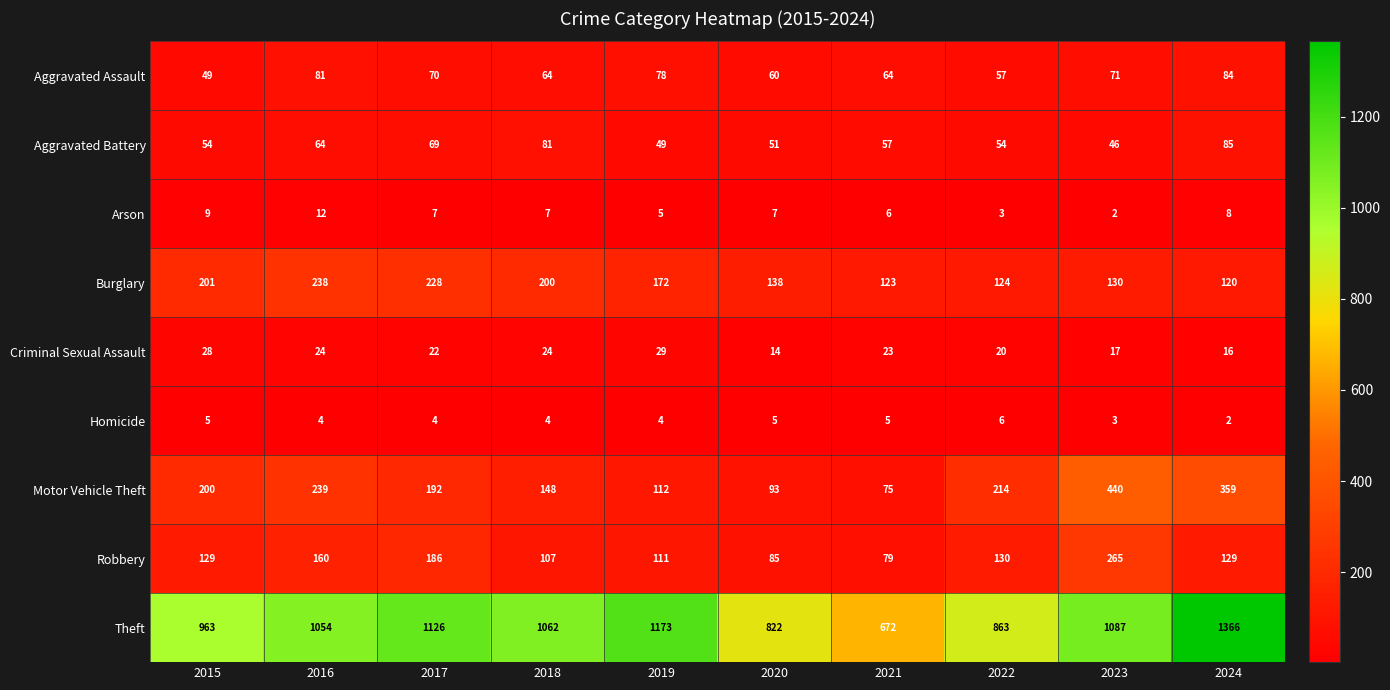

What is the approximate value of Theft at 2019, to the nearest 50?

1150